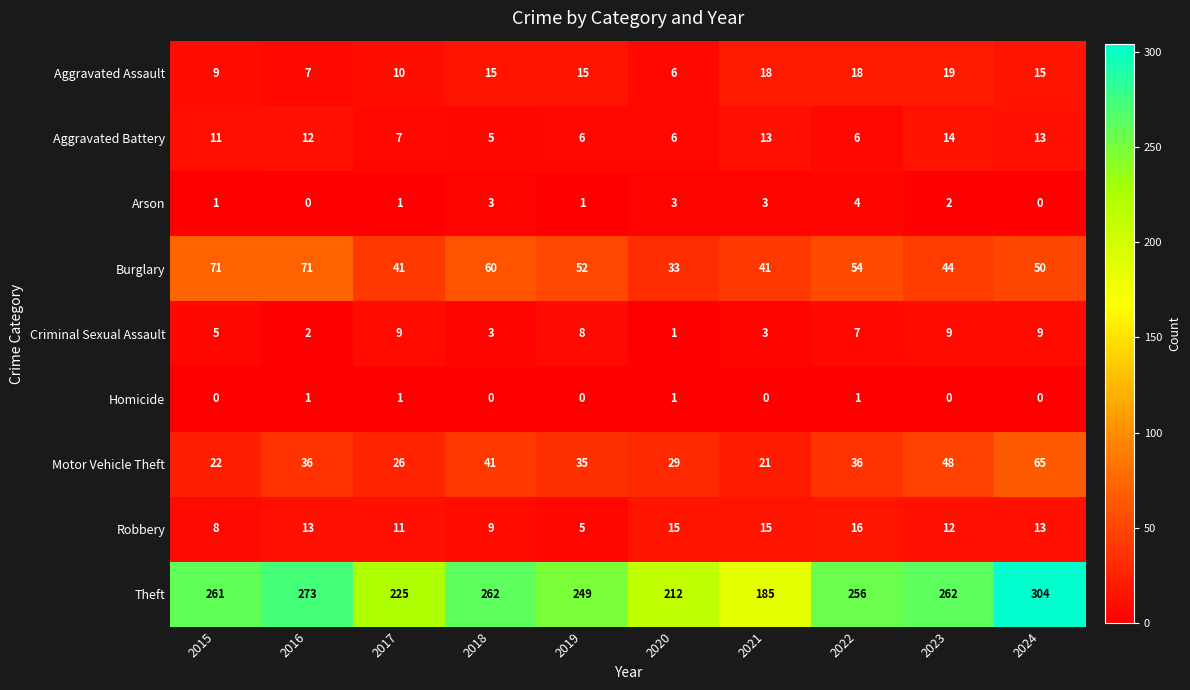

Where does the Burglary series first go above 52?

2015